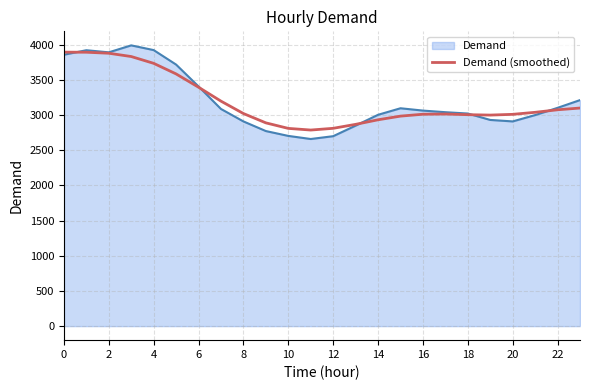

Which series has the widest spread of values?

Demand